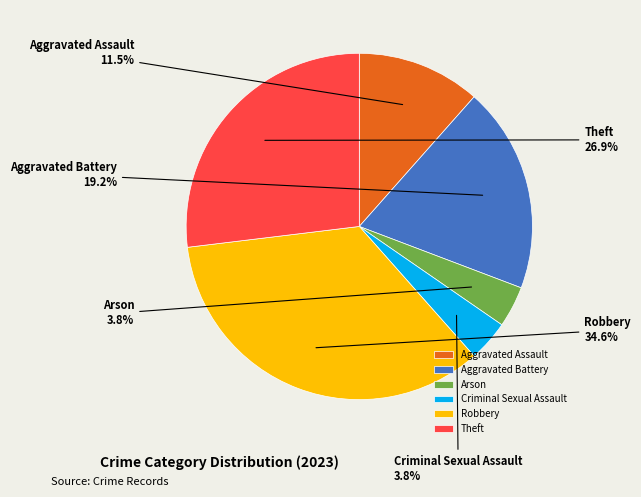

Does Aggravated Assault account for over 50% of the chart?

No